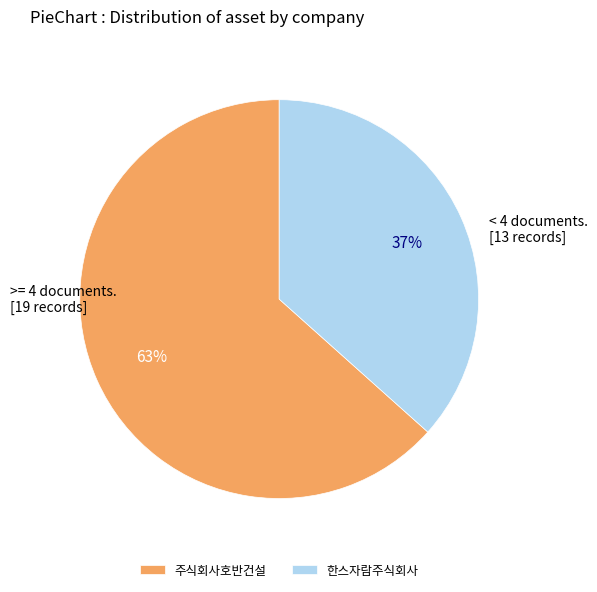

The 주식회사호반건설 slice represents 63% of the pie. True or false?

True